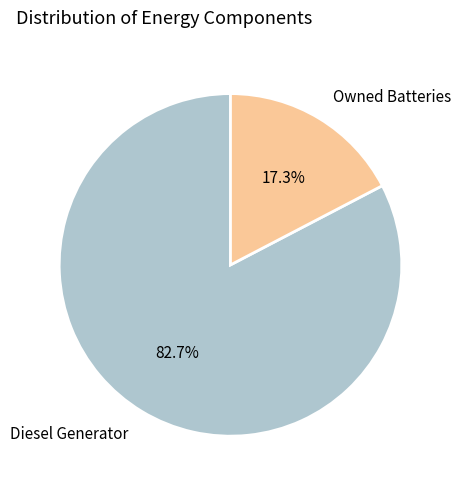

Count the number of slices in the pie.

2